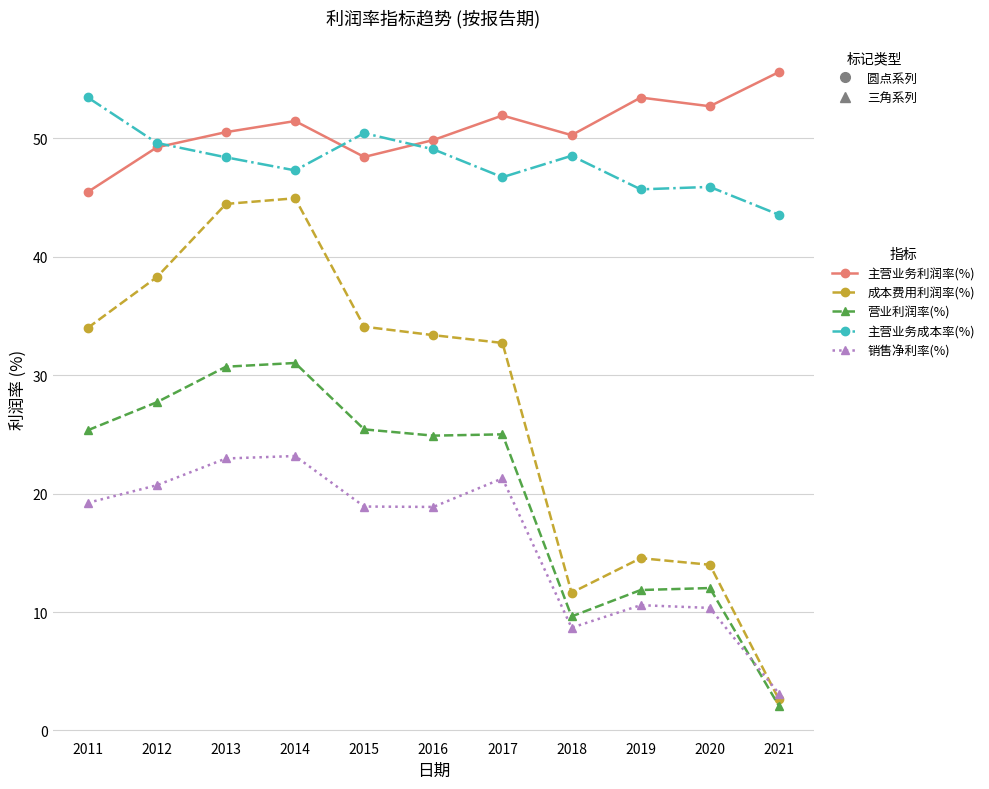

What is the value of the 销售净利率(%) point at the 5th from the left?

18.9